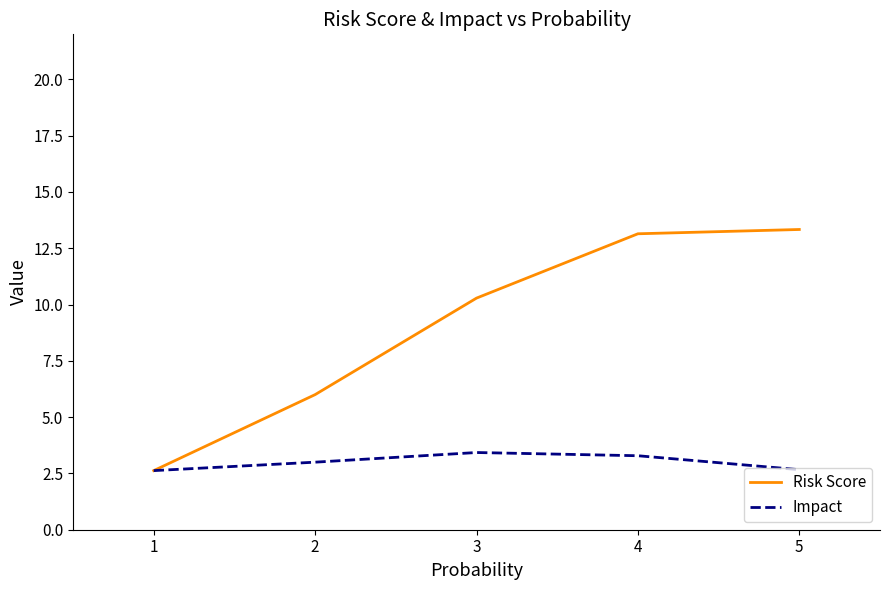

True or false: Risk Score has a value of 8.9 at 5.

False